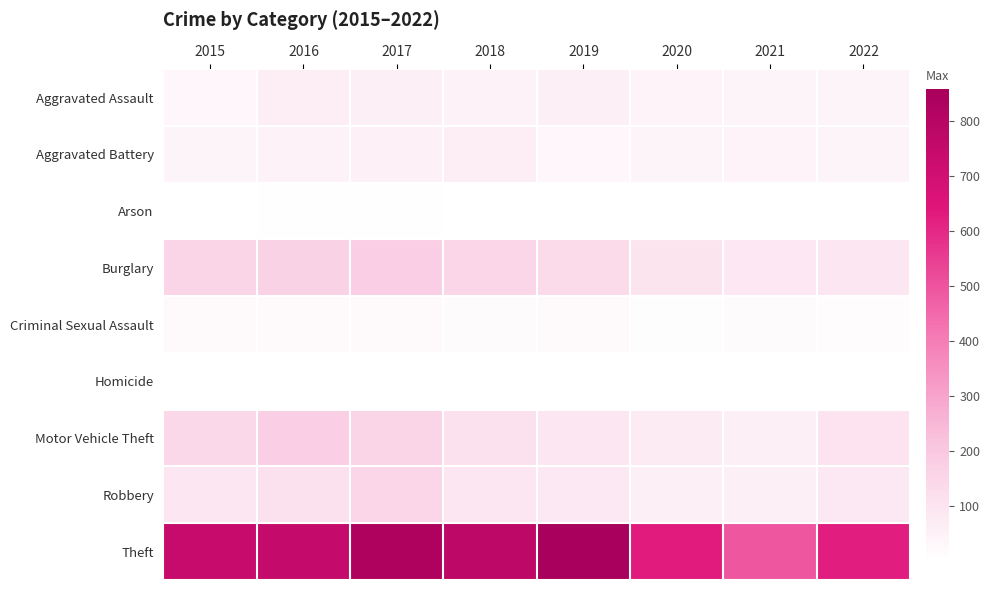

How many distinct data groups are displayed?

9